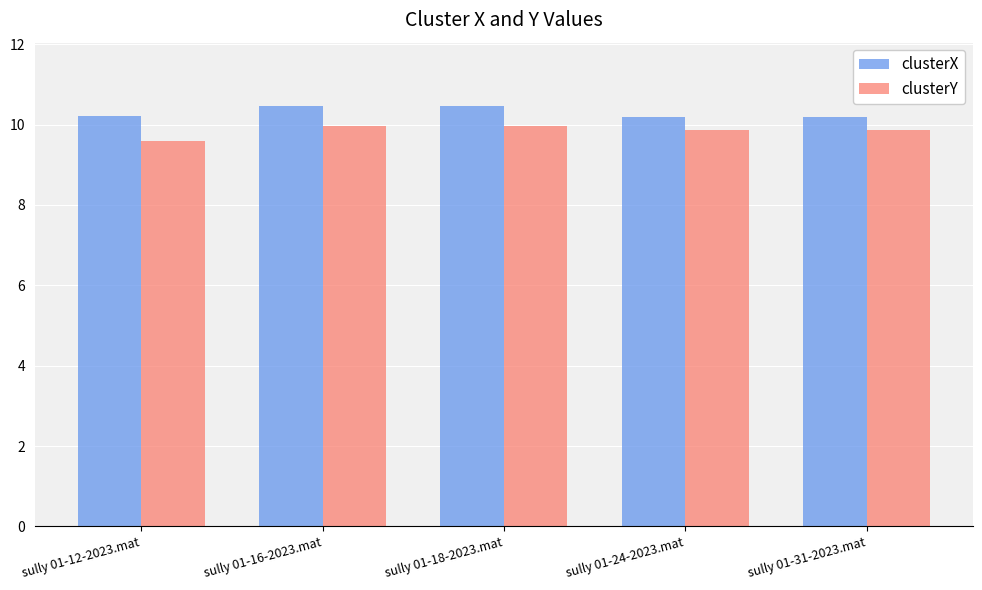

What are all the series names shown in the legend?

clusterX, clusterY